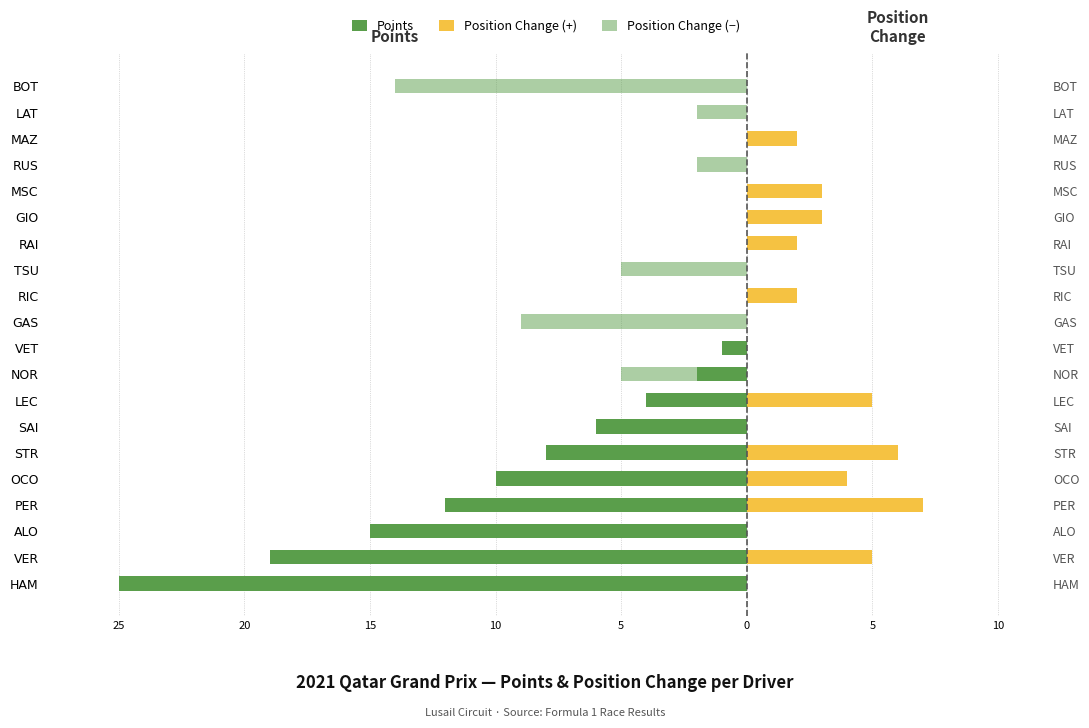

Count the number of categories in the chart.

20